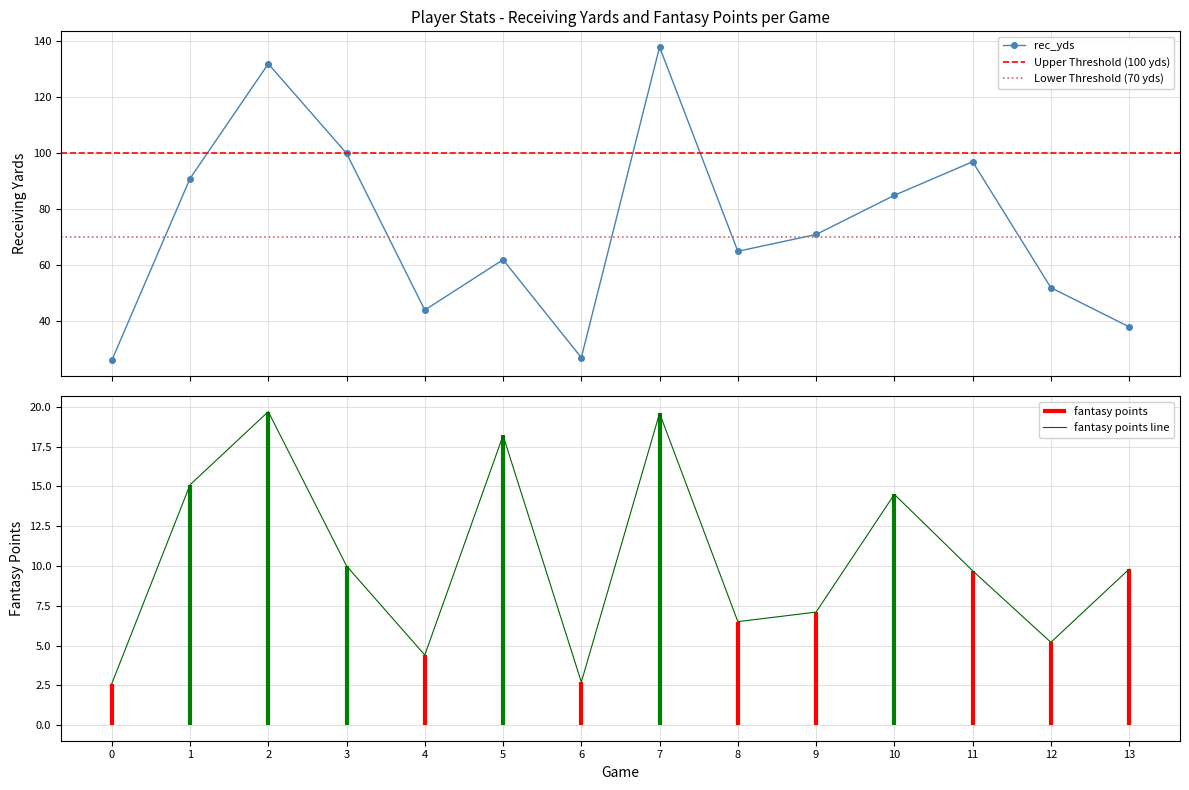

What is the spread (max minus min) of values at 3?

90.0